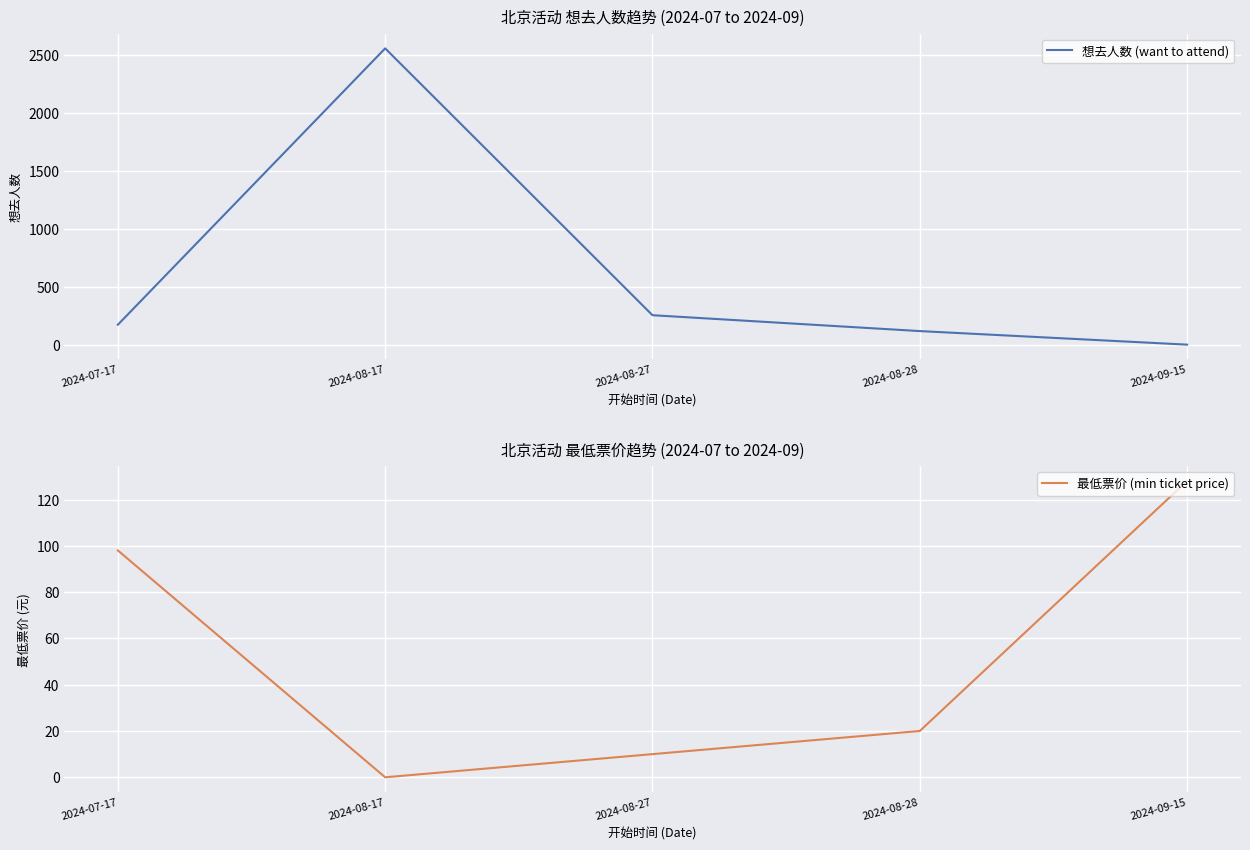

Where do 想去人数 (want to attend) and 最低票价 (min ticket price) first cross each other?

2024-08-28 and 2024-09-15